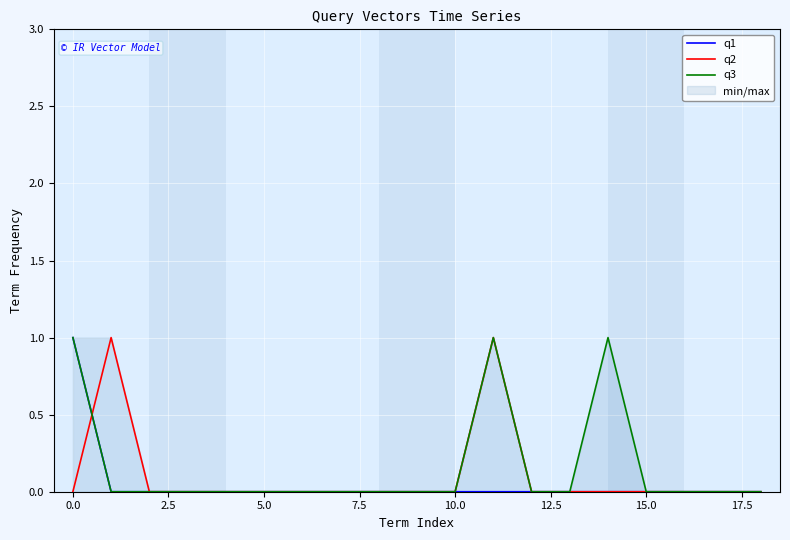

What is the total value across all series at 0.0?

1